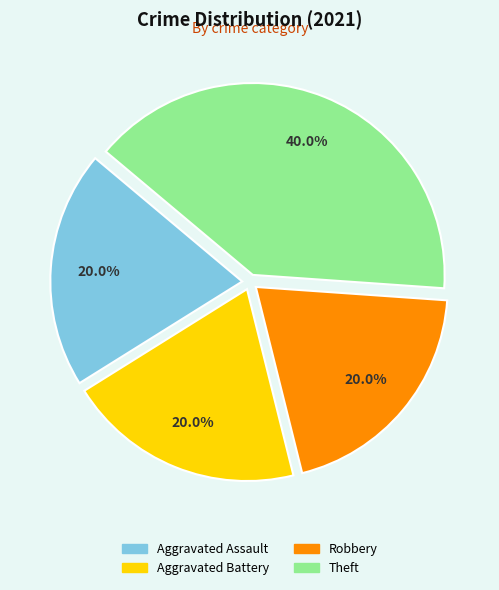

Which category has the biggest portion of the pie?

Theft